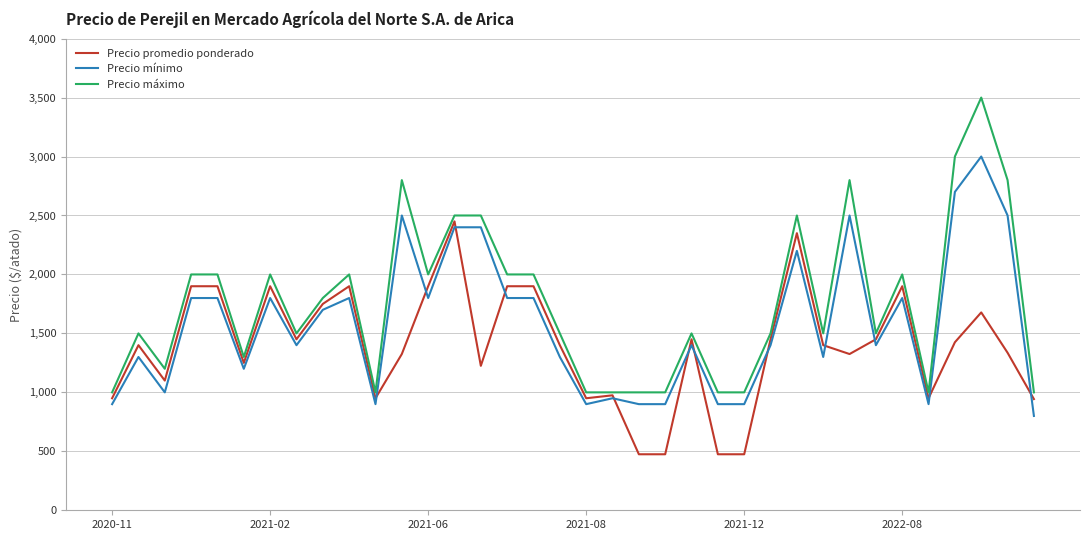

What is the lowest value of the Precio máximo series?

1000